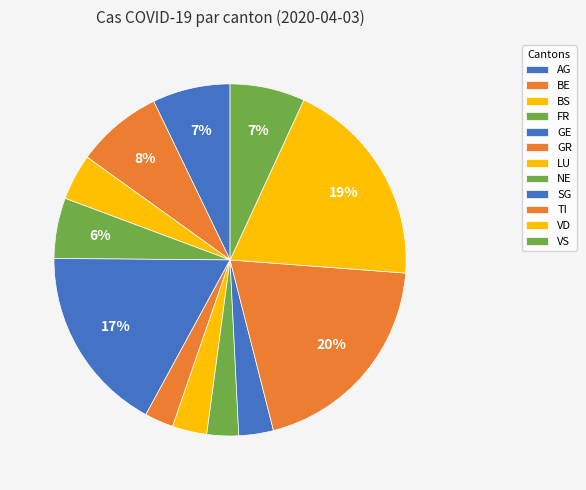

To the nearest percent, what percentage of the pie is GR?

3%